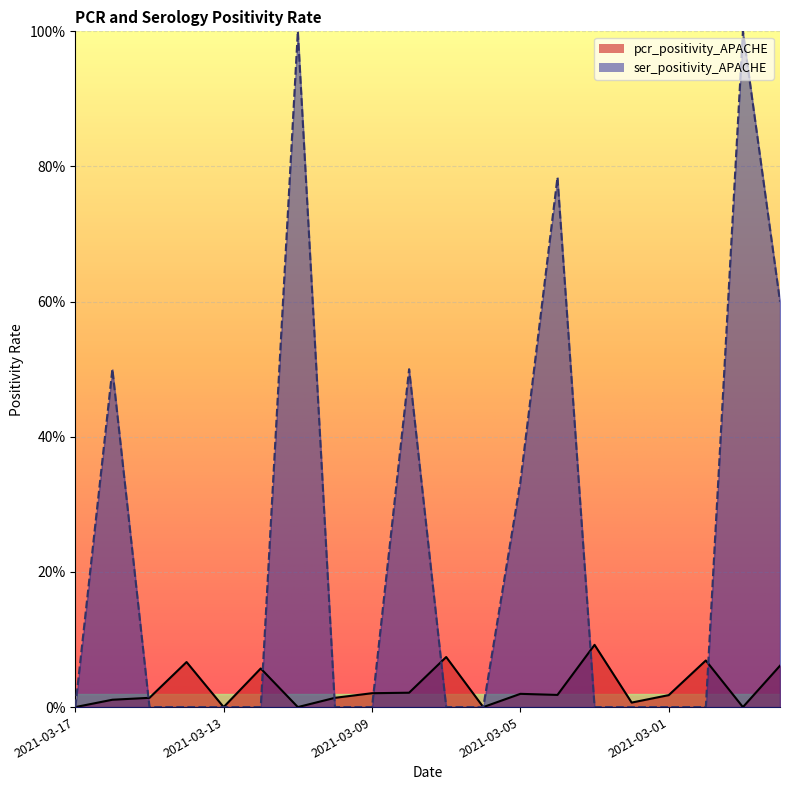

At which label does pcr_positivity_APACHE reach its peak?

2021-03-03